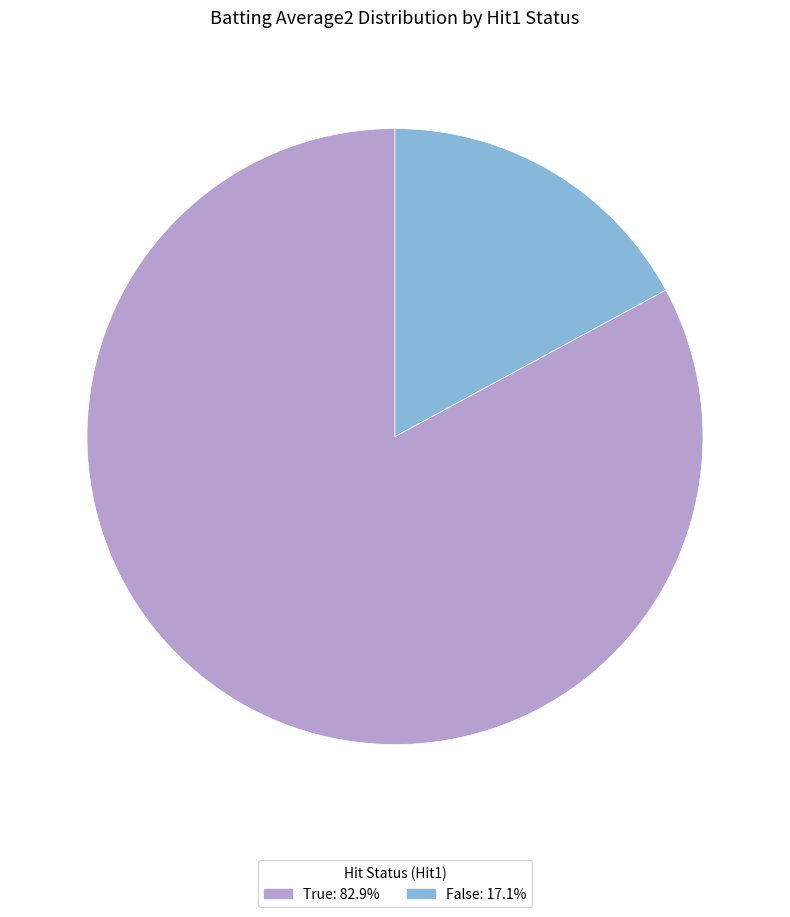

Is there a majority slice in this chart?

Yes